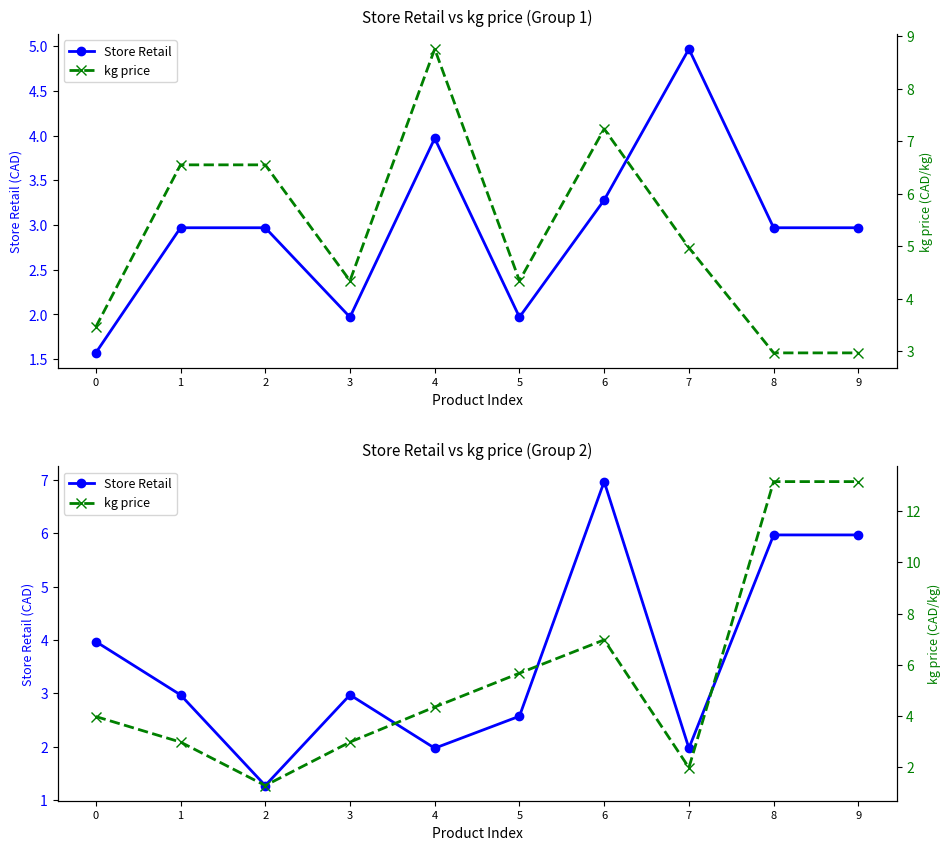

How many data points in Store Retail are less than 2?

3